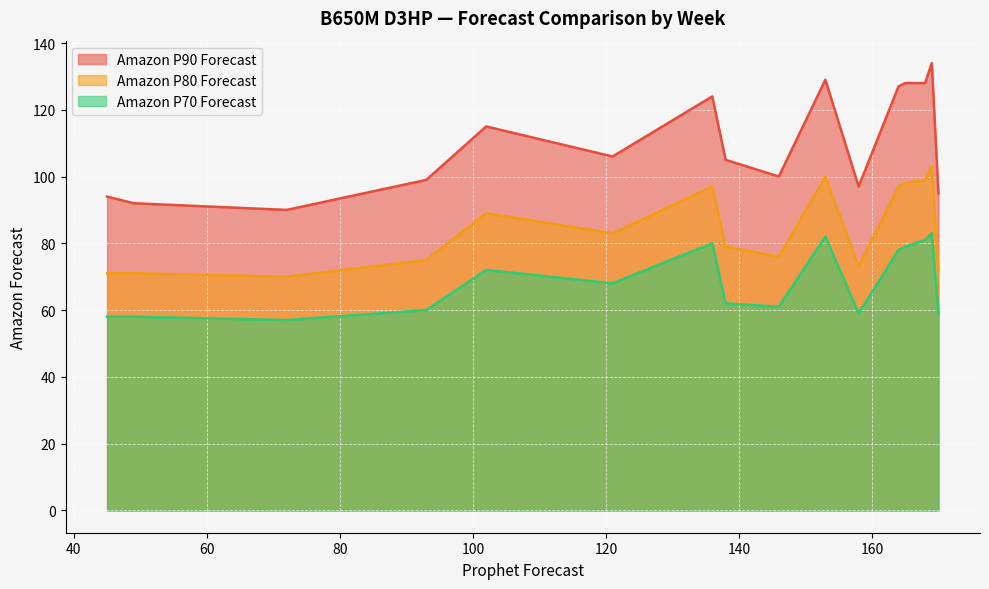

What is the smallest value displayed?

57